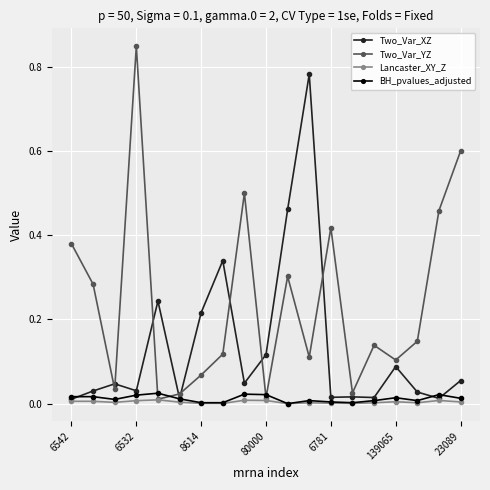

Which series has the widest spread of values?

Two_Var_YZ